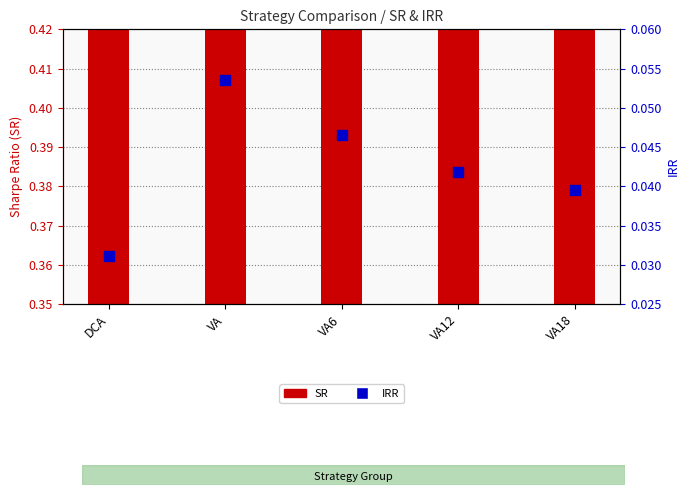

At which category is the sum across all series the highest?

VA